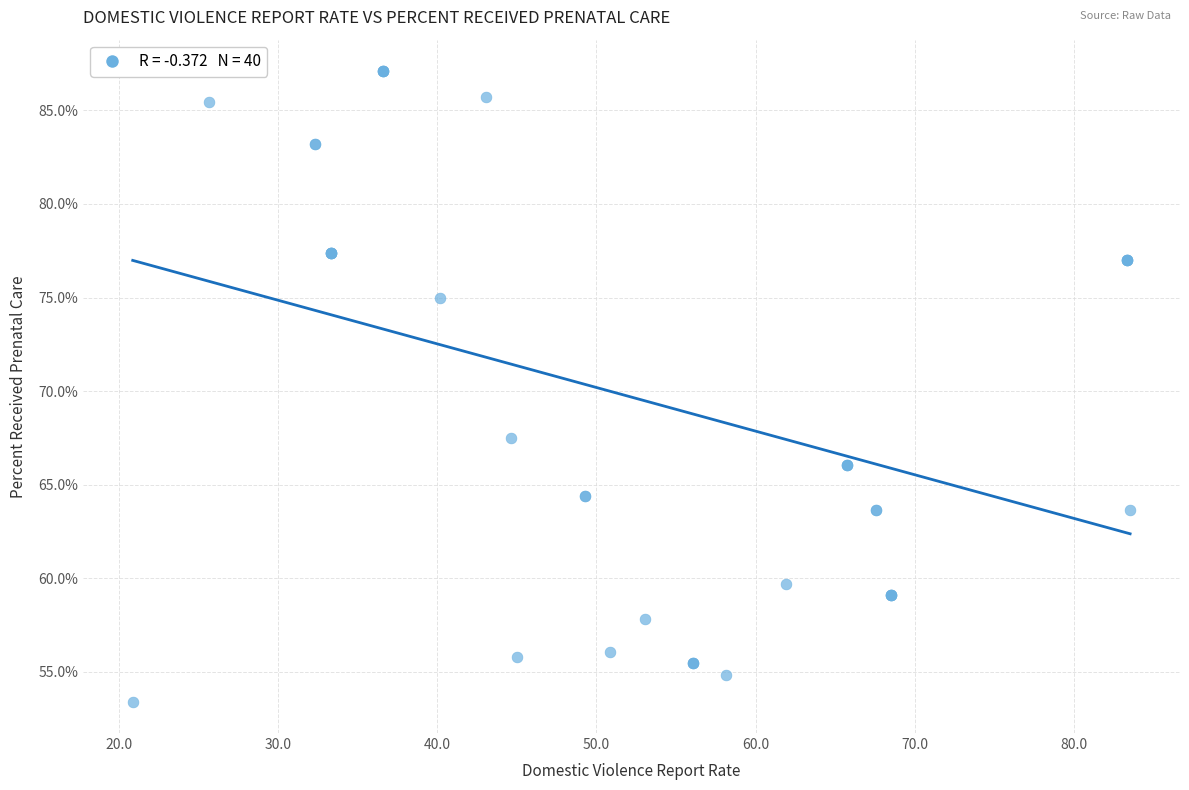

What Y value in the scatter plot is closest to 70?

67.5